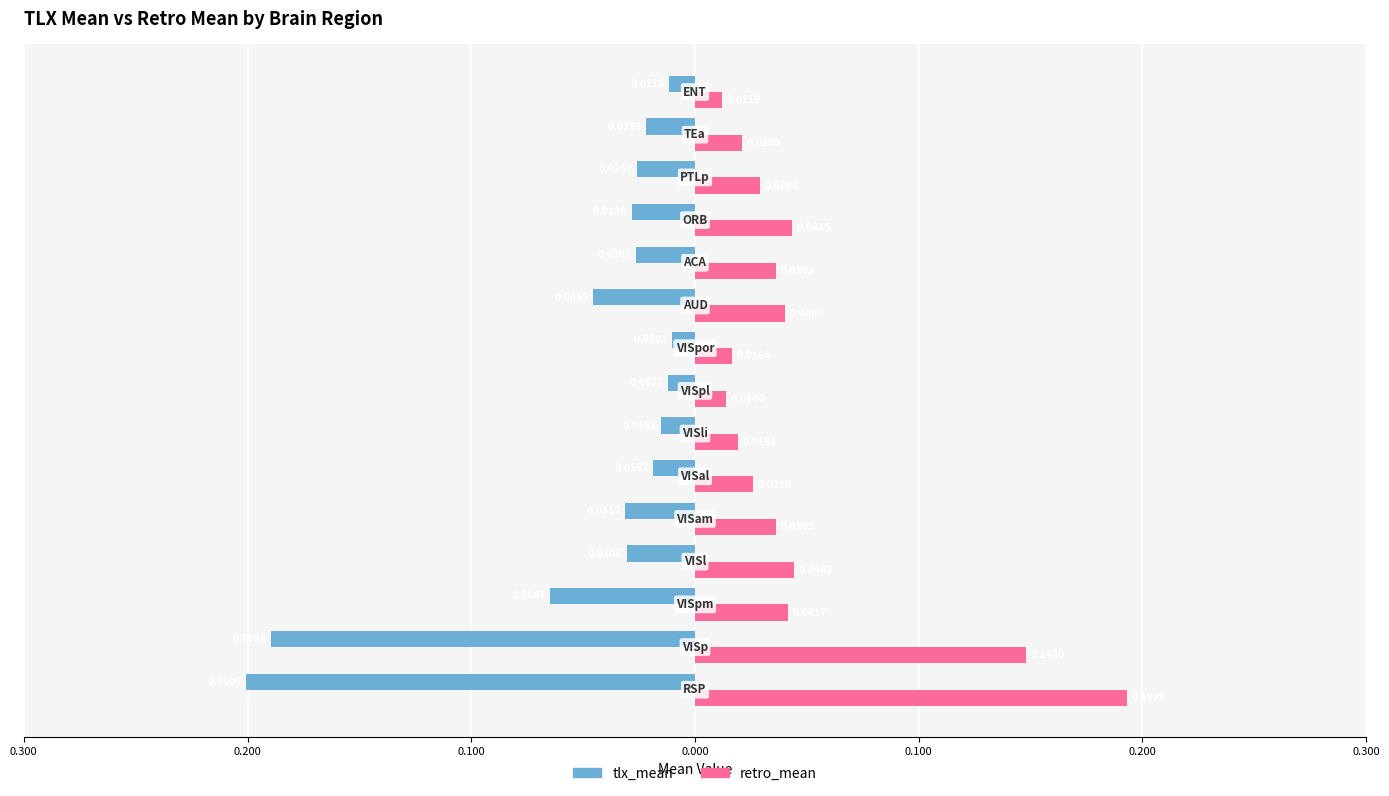

What is the sum of all tlx_mean values?

-0.7